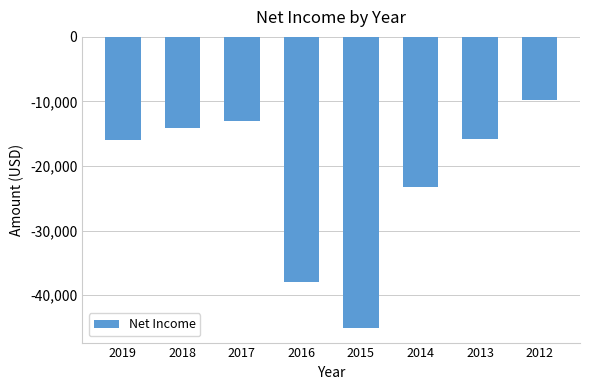

What is the value of the 2nd bar from the left?

-14100